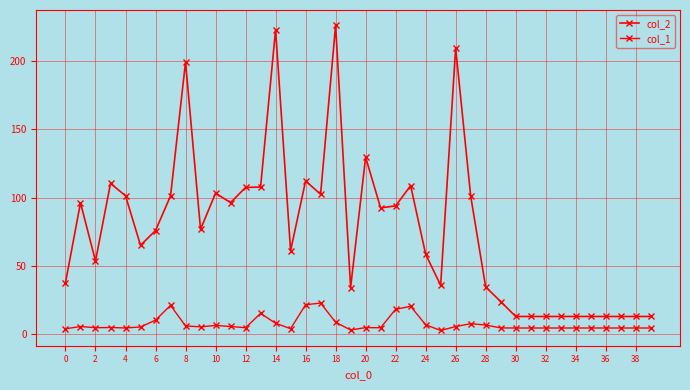

Does the chart have visible grid lines?

Yes